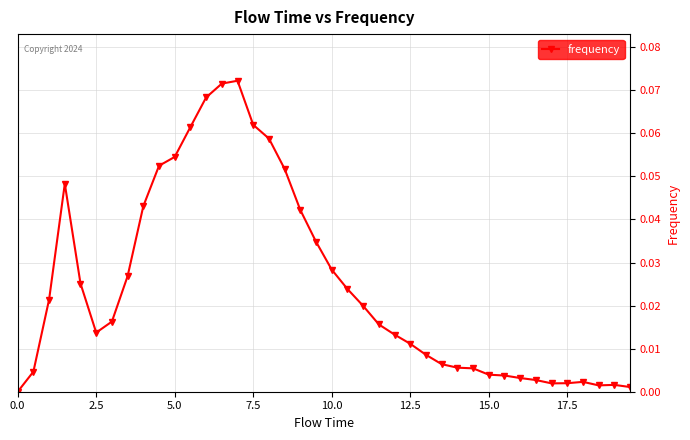

What is the sum of all values?

1.0